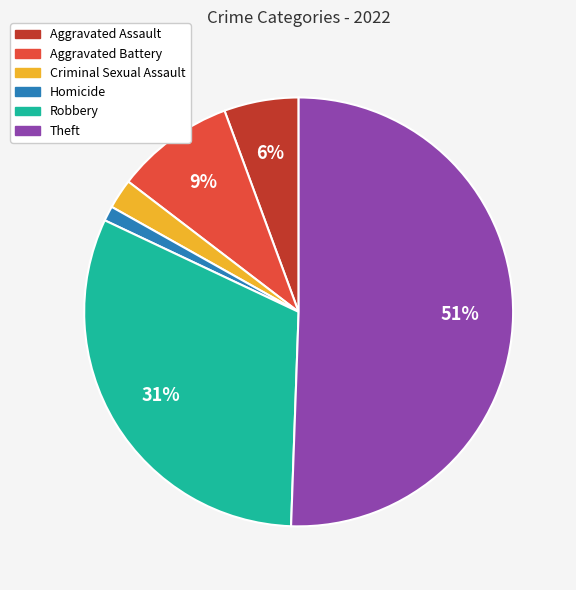

Is it true that Aggravated Battery is 21% of the pie?

False